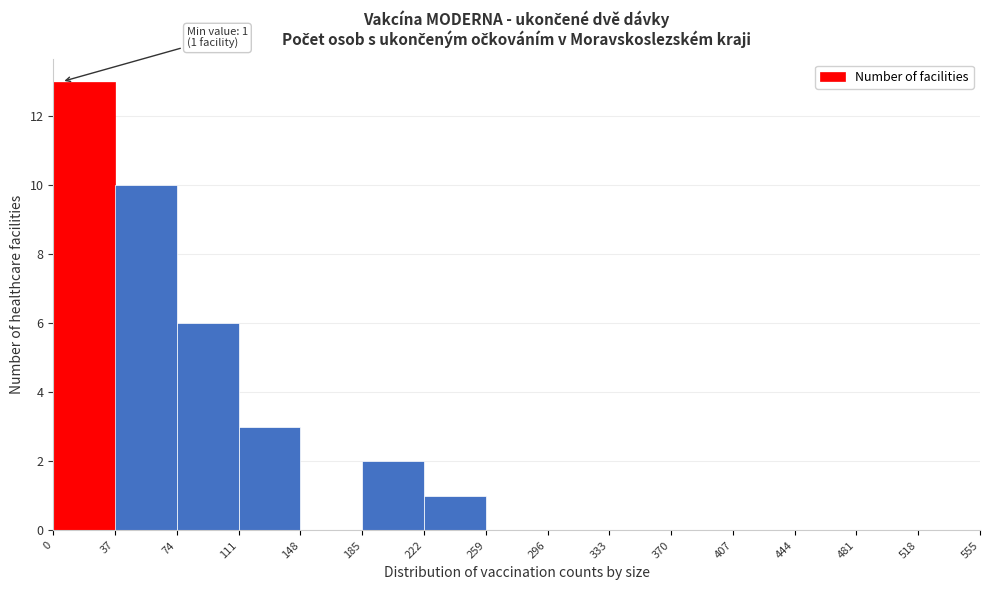

Over which range of the x-axis is the bar tallest?

0 to 37